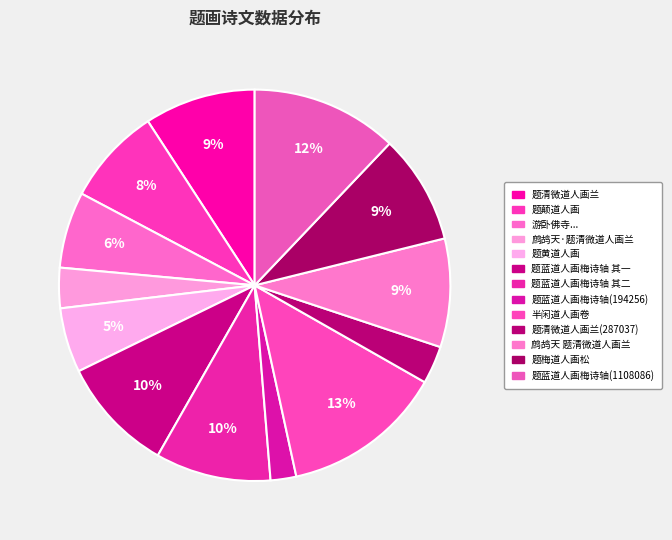

Count the number of slices in the pie.

13